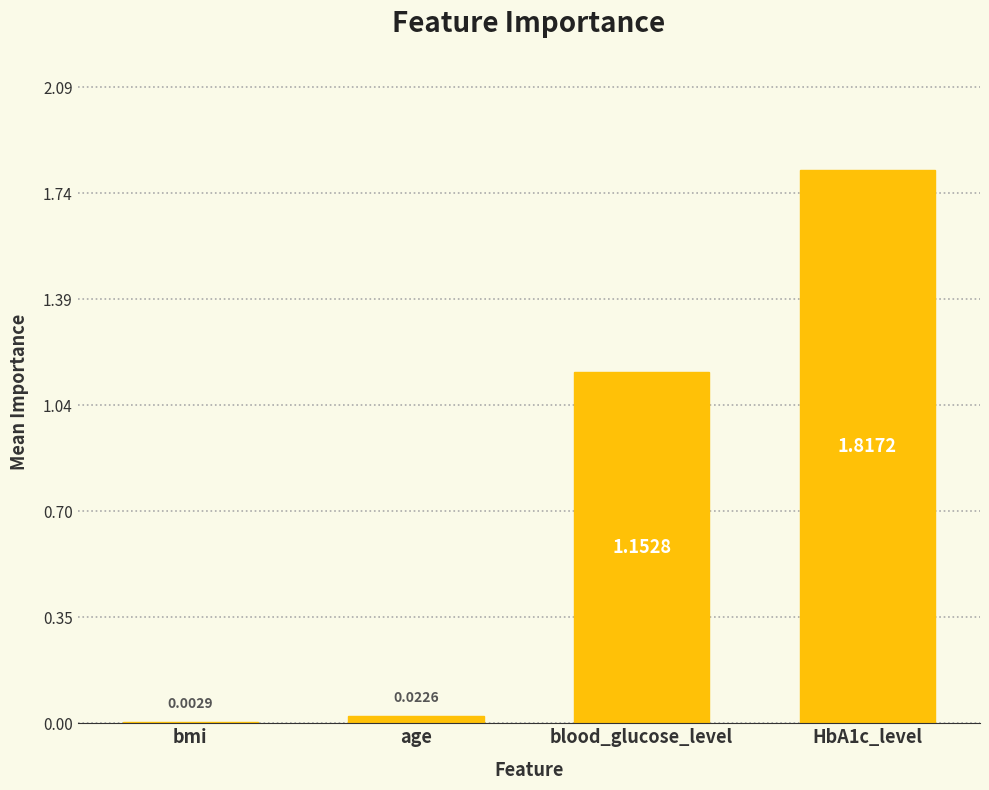

At which label does the data first exceed 1?

blood_glucose_level